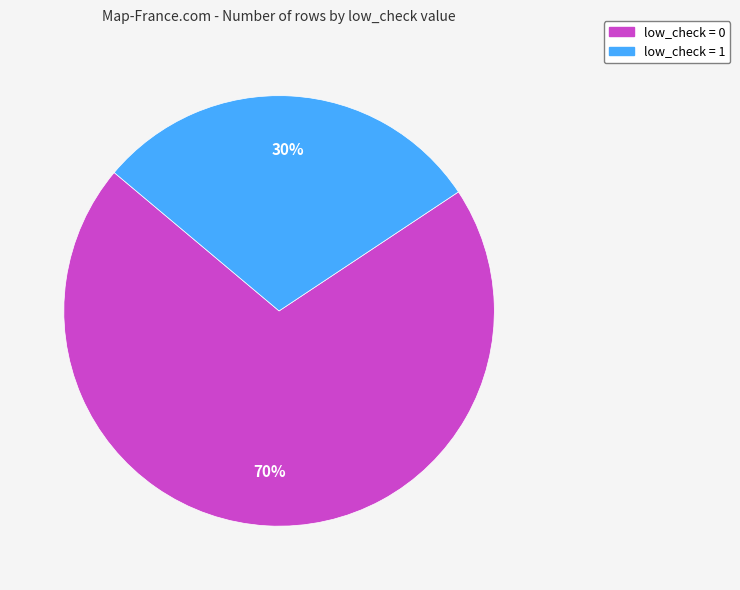

Is low_check = 1 the majority of the pie?

No